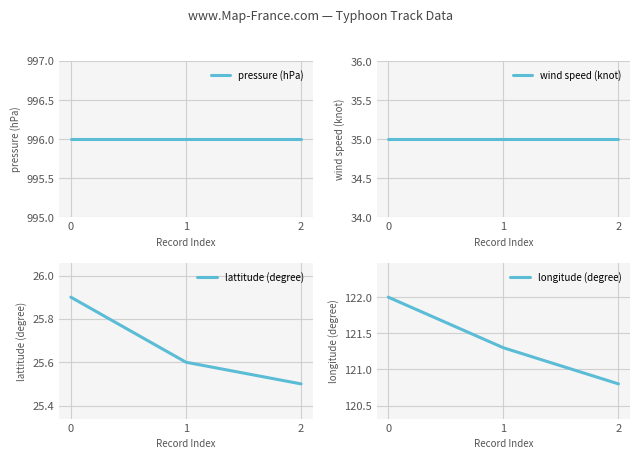

What is the total value across all series at 2?

1177.3